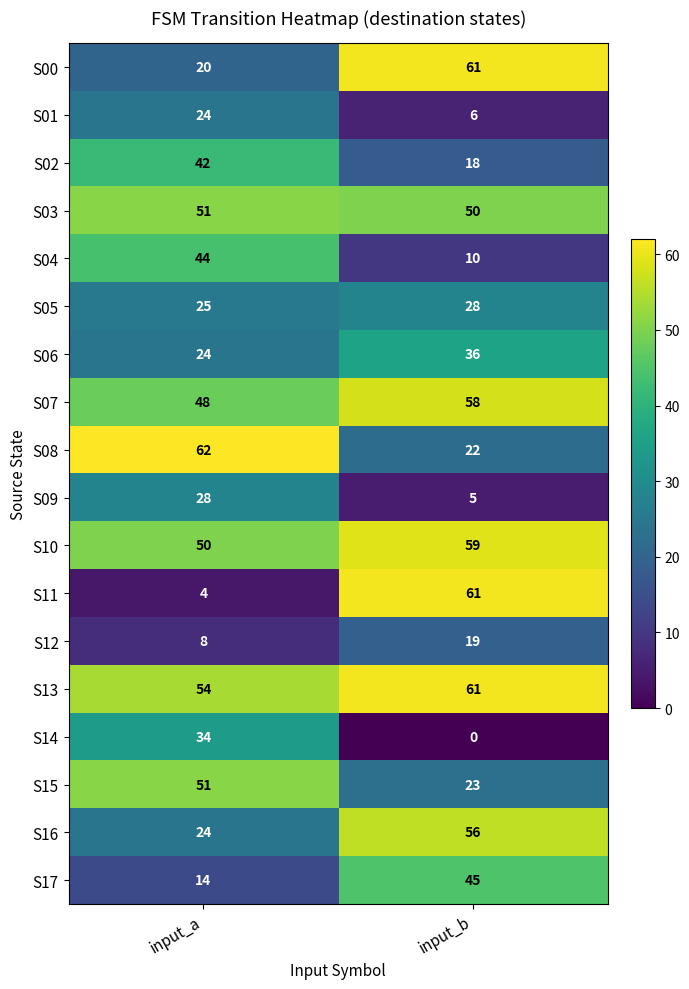

What is the maximum value shown in the chart?

62